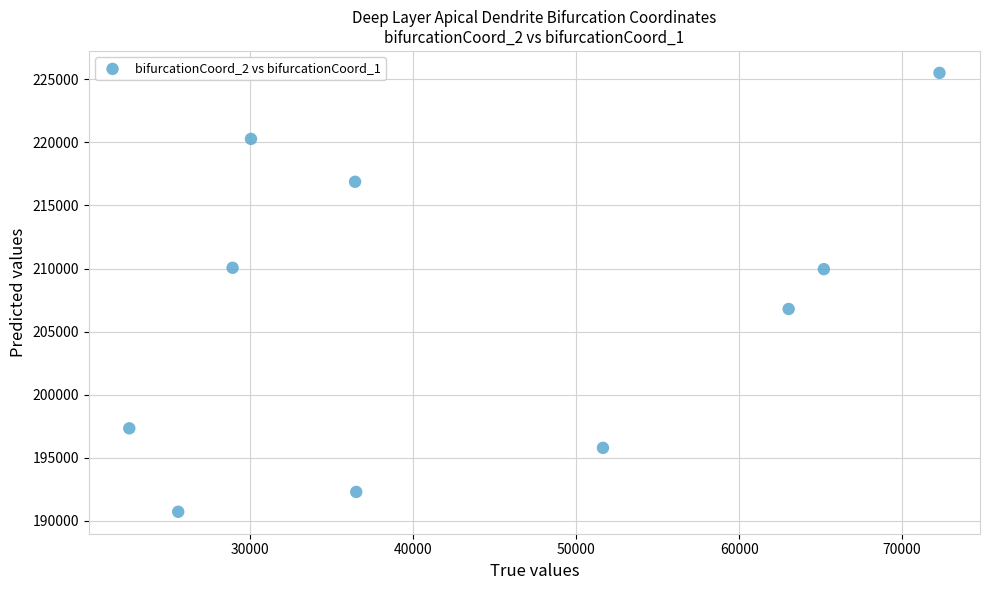

What is the range of X values (max minus min)?

49692